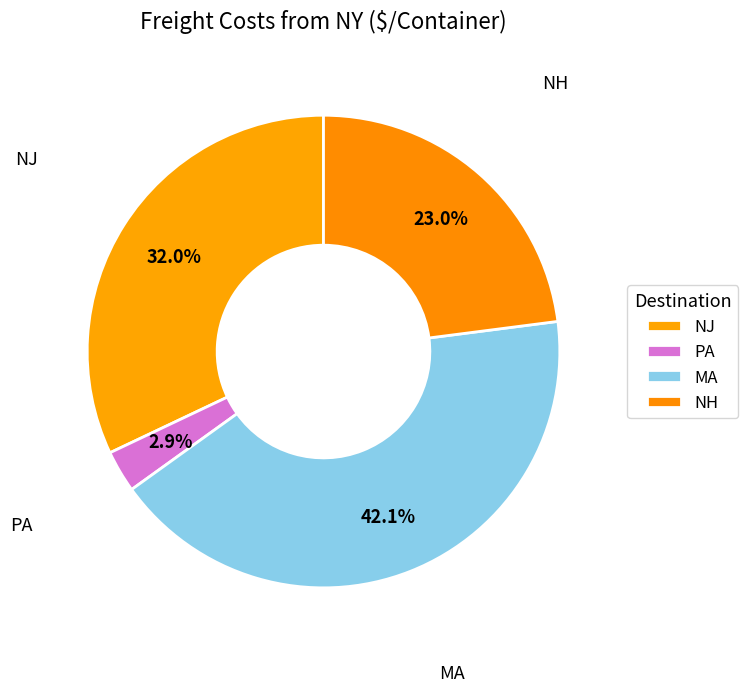

What is the smallest slice in the pie chart?

PA